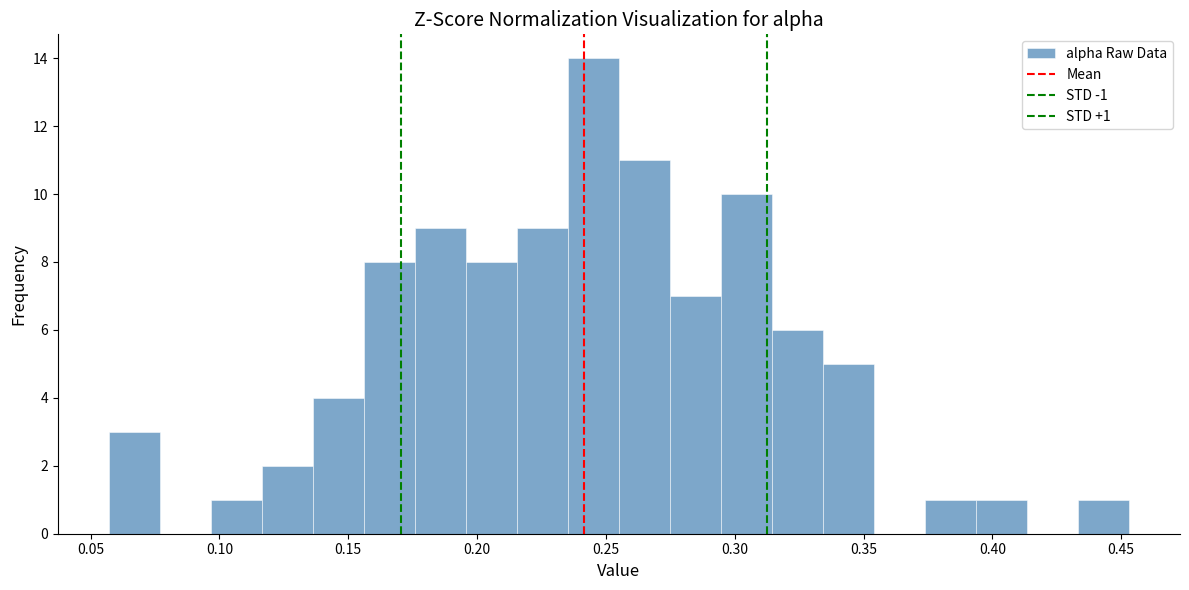

Around what value on the x-axis is the tallest bar? Give the approximate position of its centre, as read against the axis.

0.245